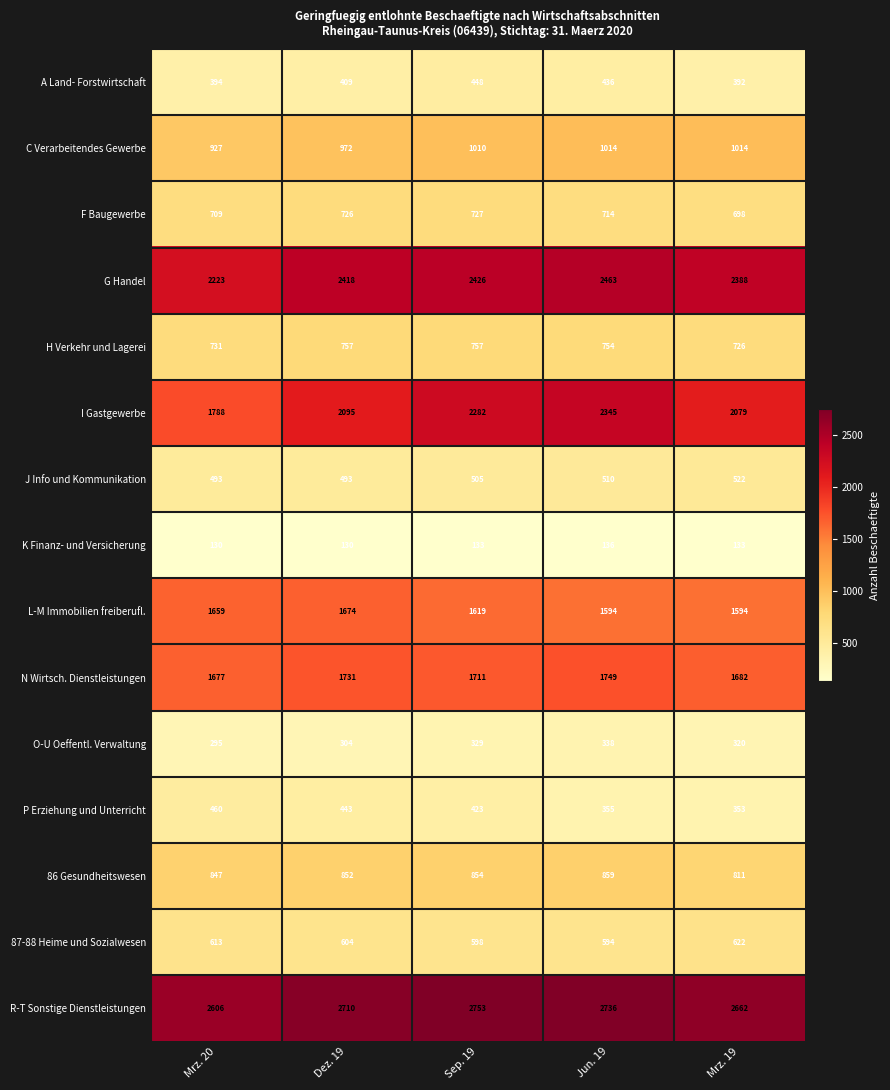

Is it true that P Erziehung und Unterricht equals 353 at Mrz. 19?

True